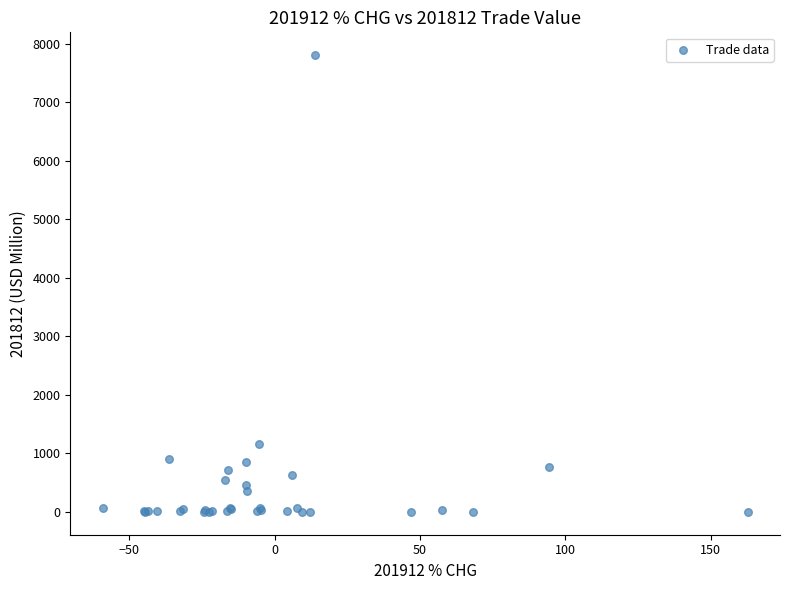

What Y value in the scatter plot is closest to 3903?

1168.4